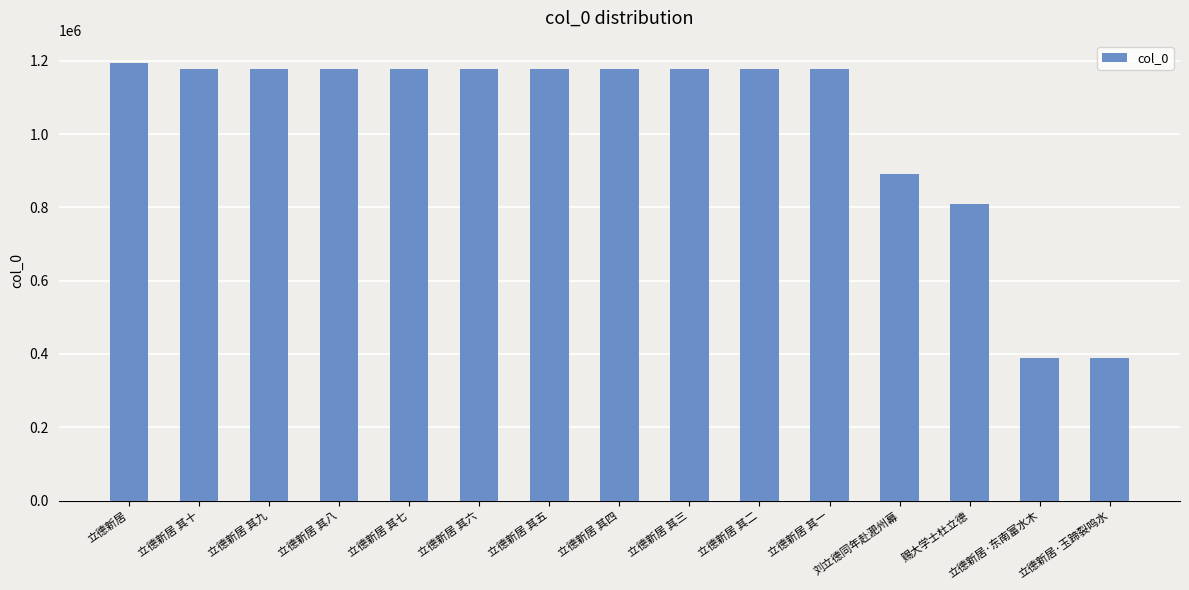

What is the maximum value shown in the chart?

1194914